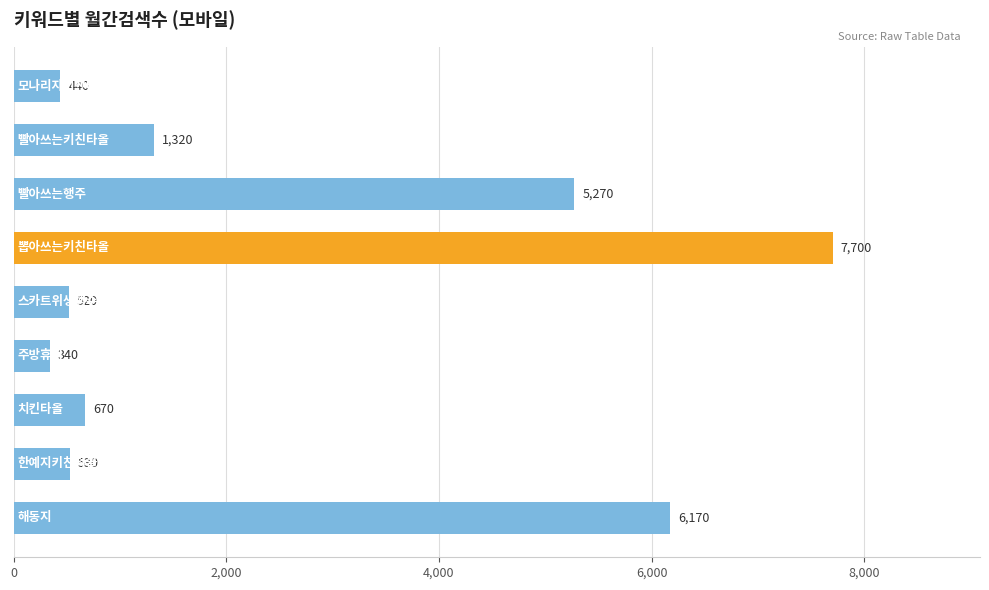

What is the difference between the maximum and second lowest values?

7260